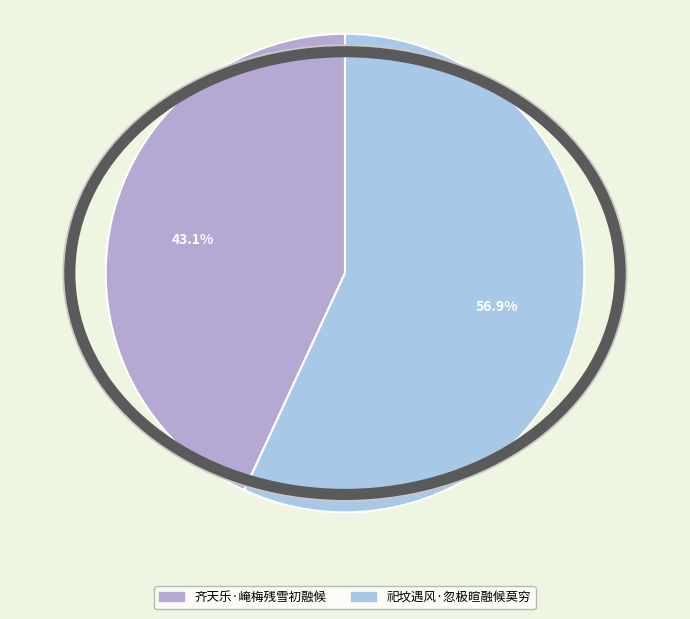

The 祀坟遇风·忽极暄融候莫穷 slice represents 50% of the pie. True or false?

False